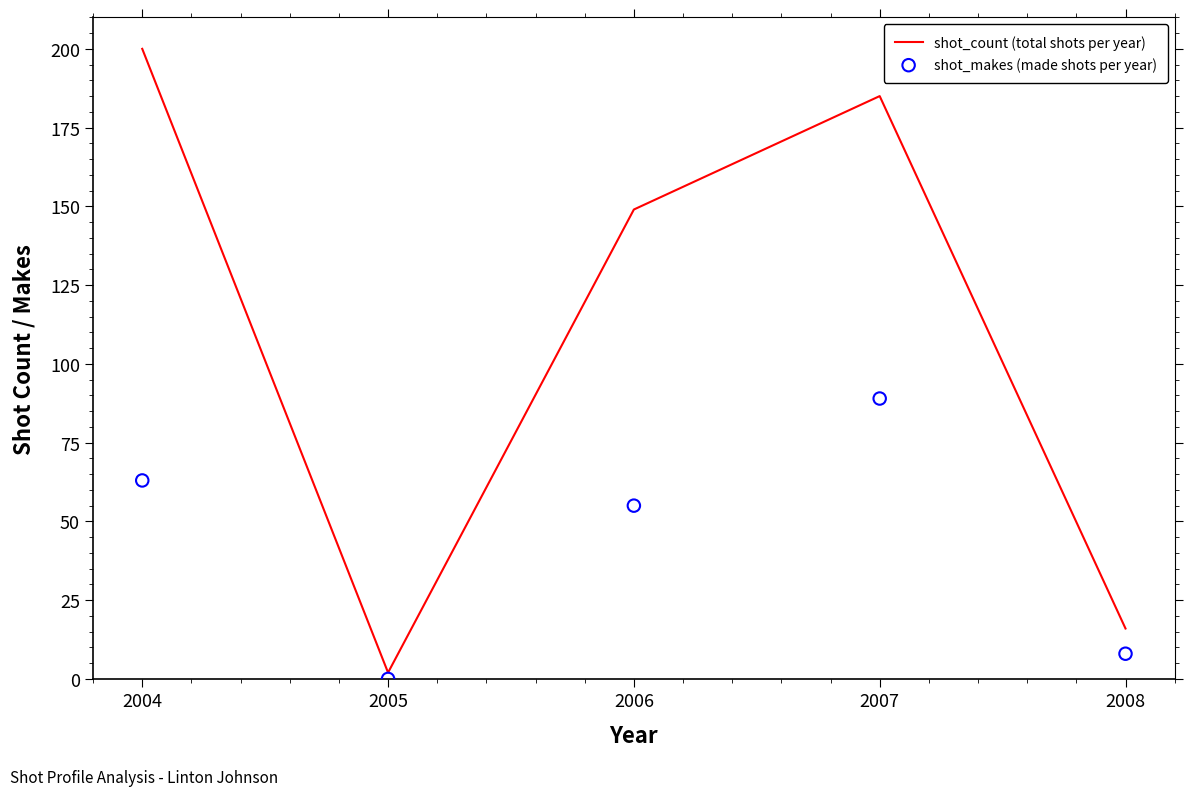

What are all the series names shown in the legend?

shot_count (total shots per year), shot_makes (made shots per year)